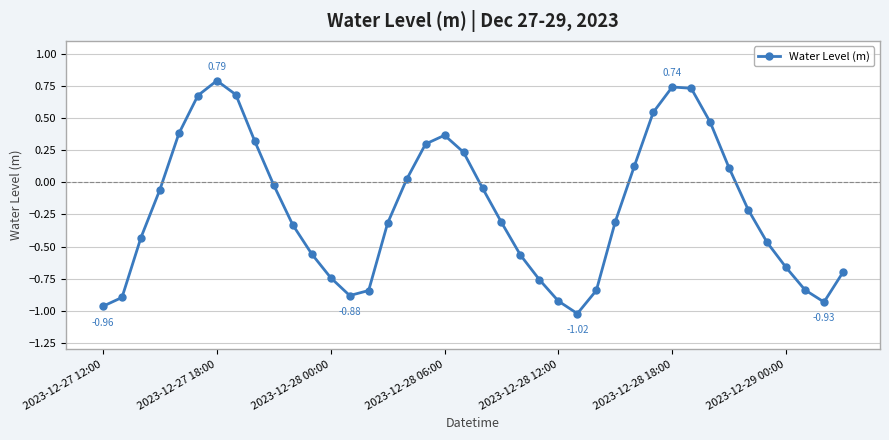

How many points are higher than both their immediate neighbors (excluding endpoints)?

3